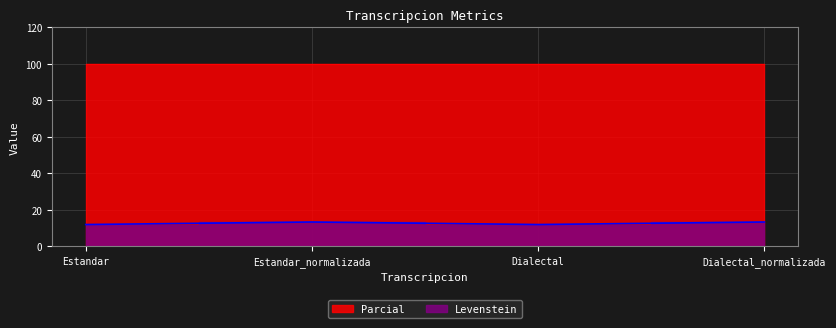

Reading left to right, list all the values displayed in this chart.

Estandar=11.9	Estandar_normalizada=13.3	Dialectal=11.9	Dialectal_normalizada=13.3